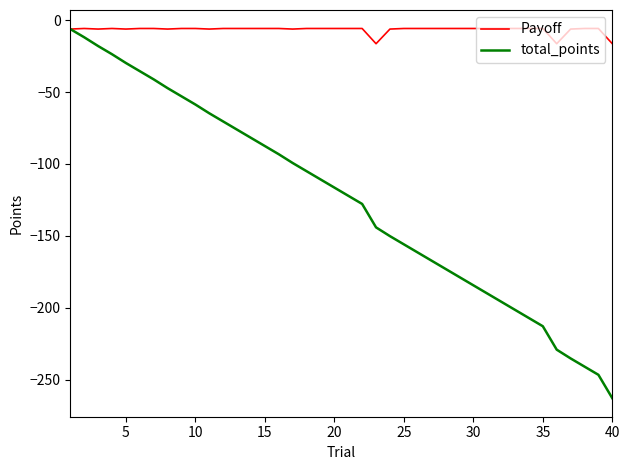

Which series has the largest total across all categories?

Payoff